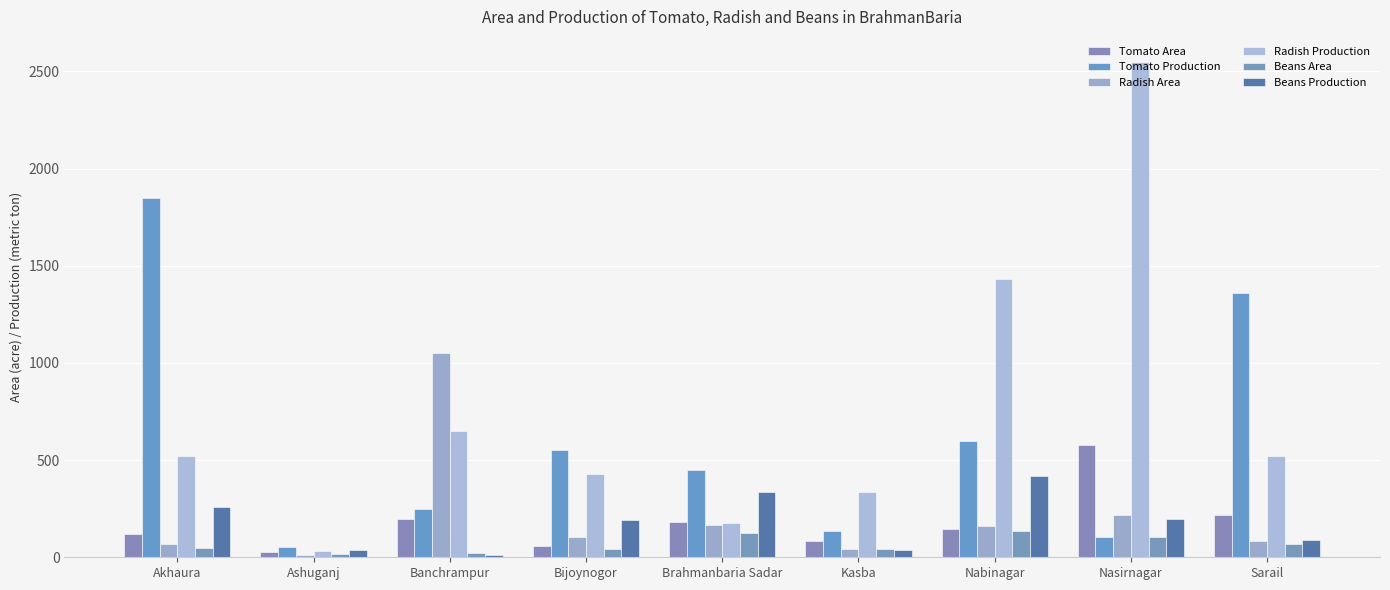

What is the spread (max minus min) of values at Nabinagar?

1297.0